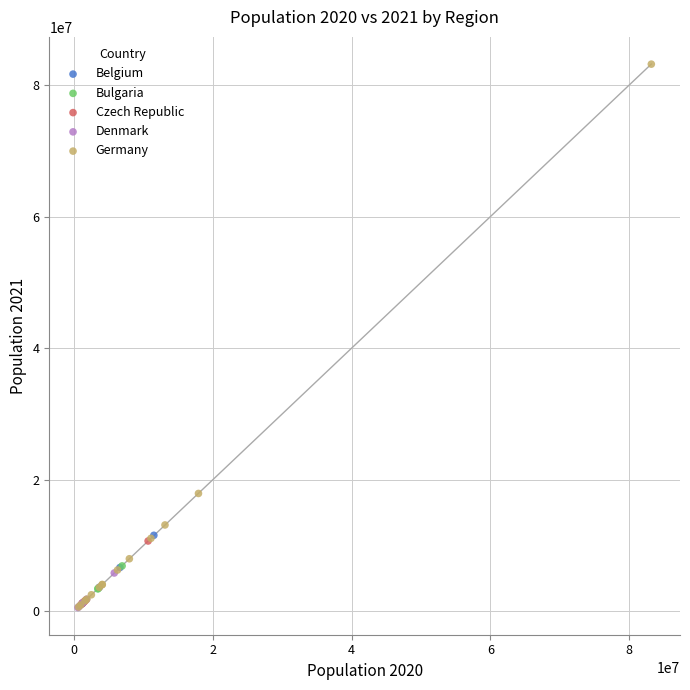

Which series has the largest Y range (max minus min)?

Germany